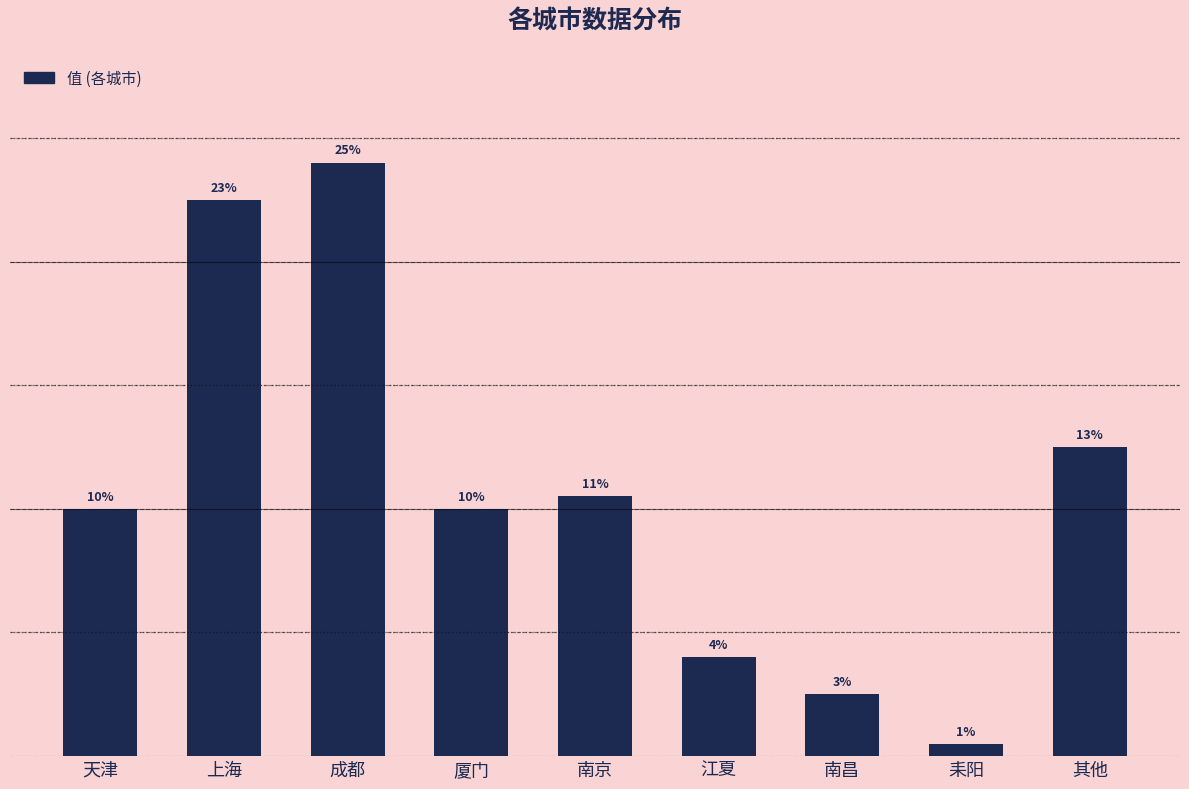

Does the chart contain stacked bars?

No